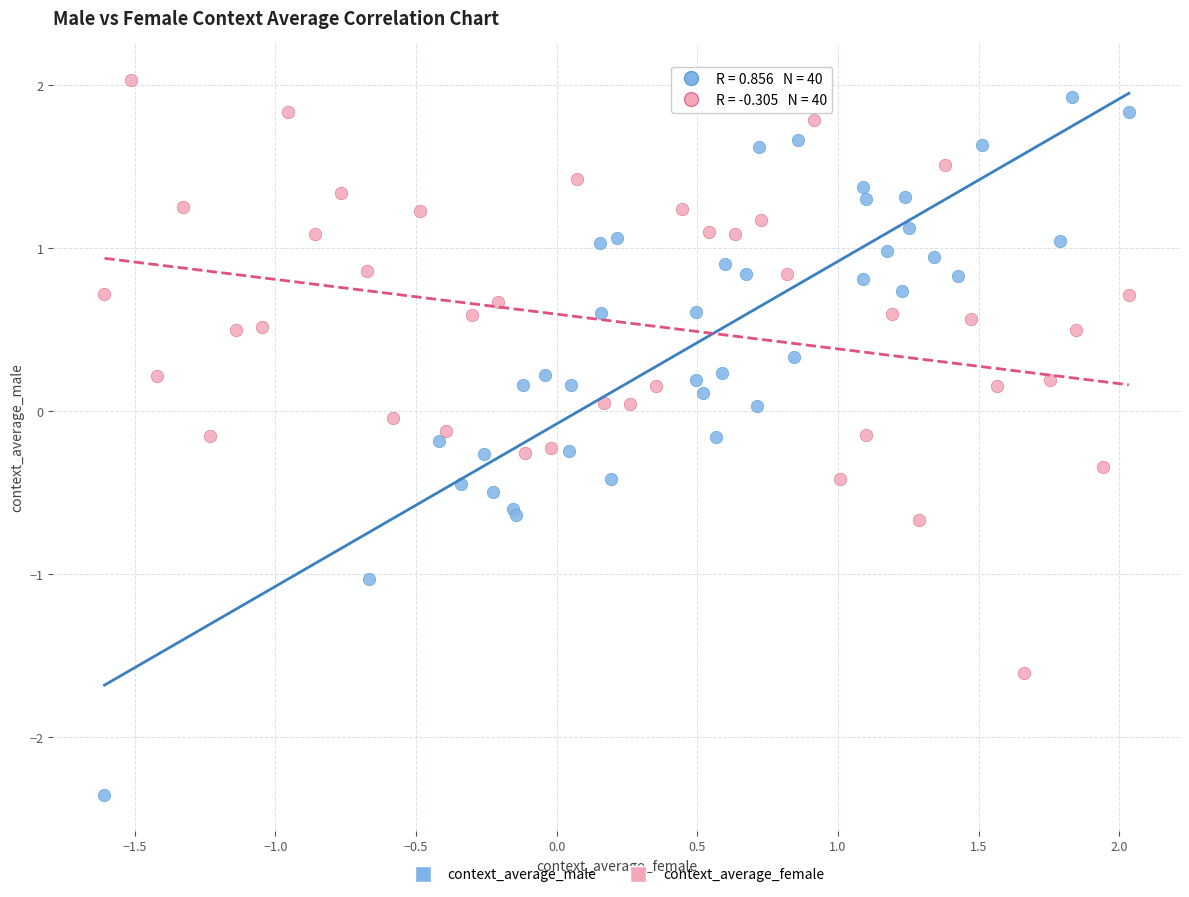

What are all the series names shown in the legend?

context_average_male, context_average_female